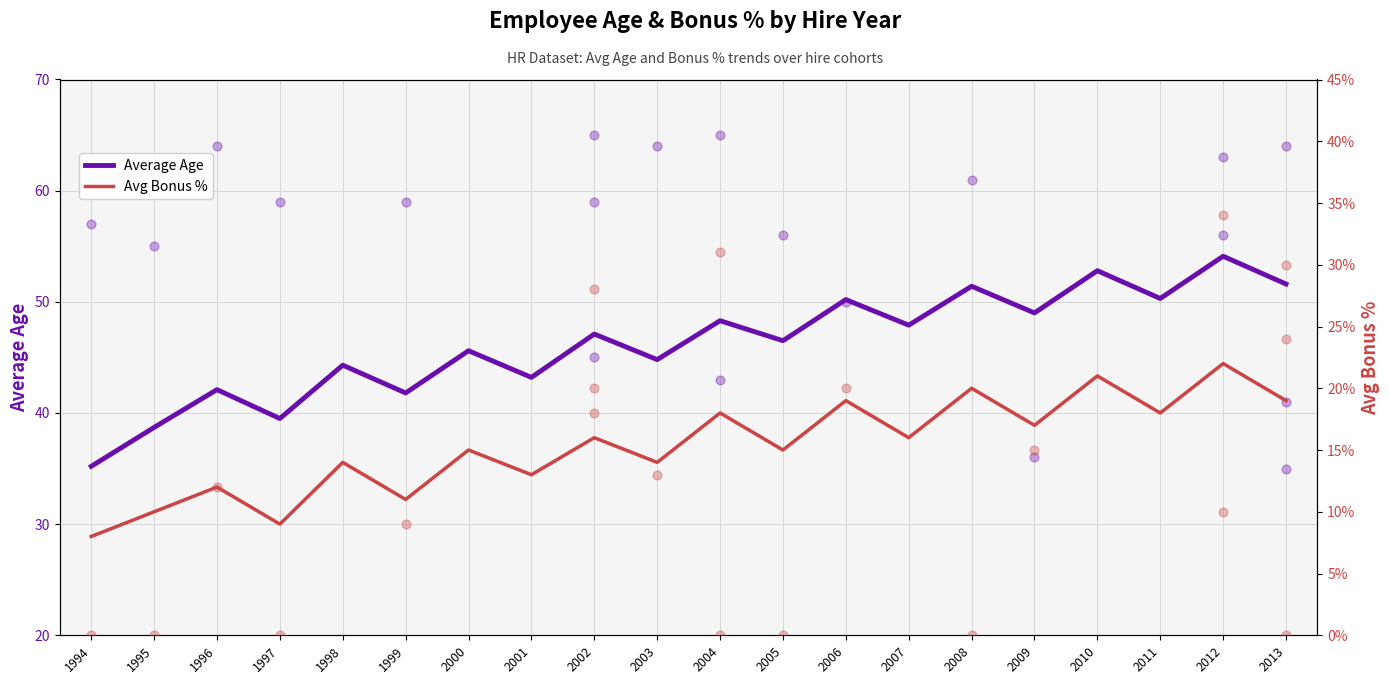

Which series reaches the maximum Y coordinate?

Average Age